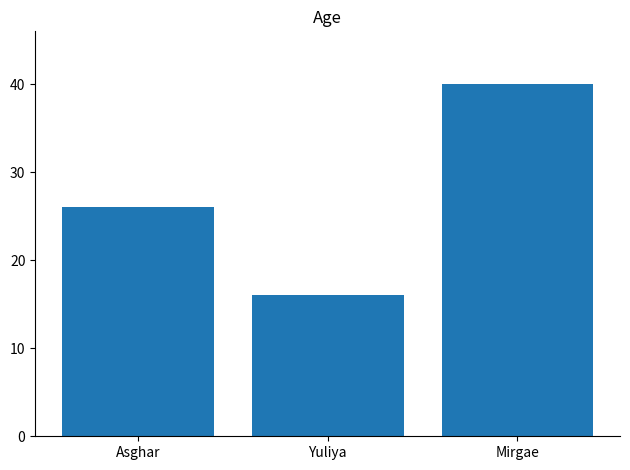

Rank the categories by value from highest to lowest.

Mirgae, Asghar, Yuliya